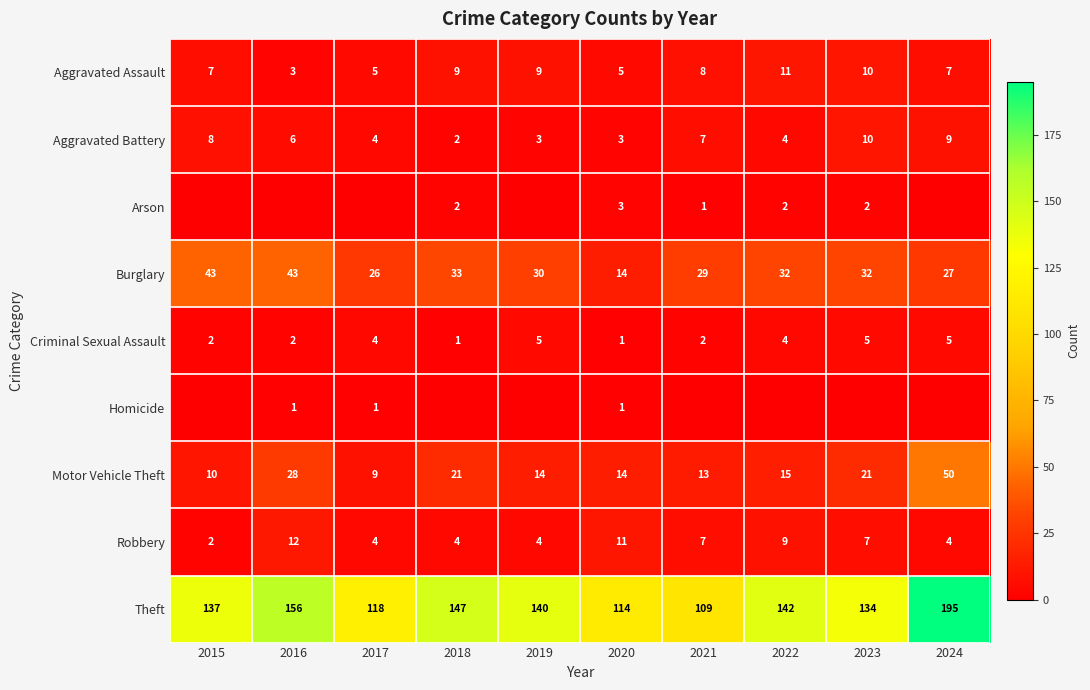

List the labels in order of Theft value, largest first.

2024, 2016, 2018, 2022, 2019, 2015, 2023, 2017, 2020, 2021